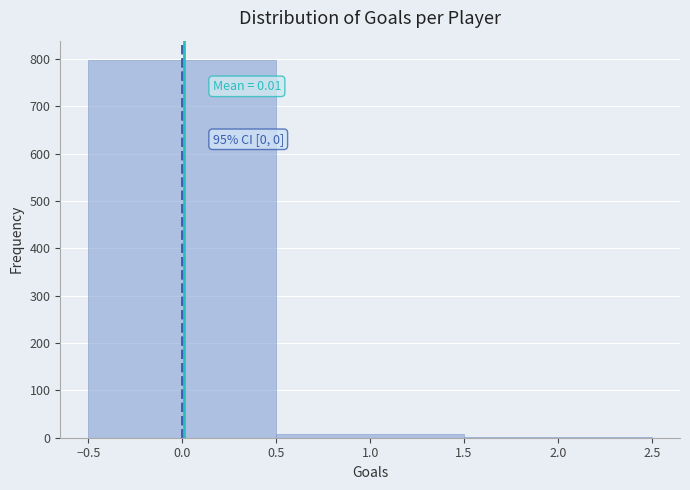

Which range on the x-axis has the tallest bar?

-0.5 to 0.5